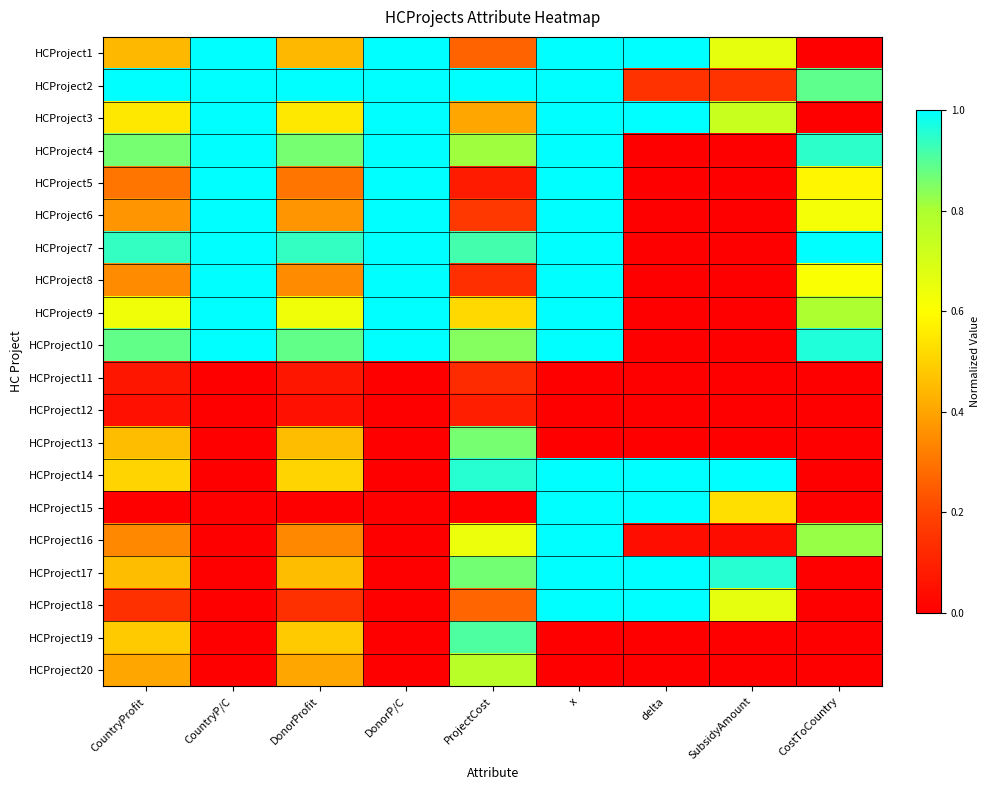

Which has a higher value, SubsidyAmount or DonorP/C?

DonorP/C